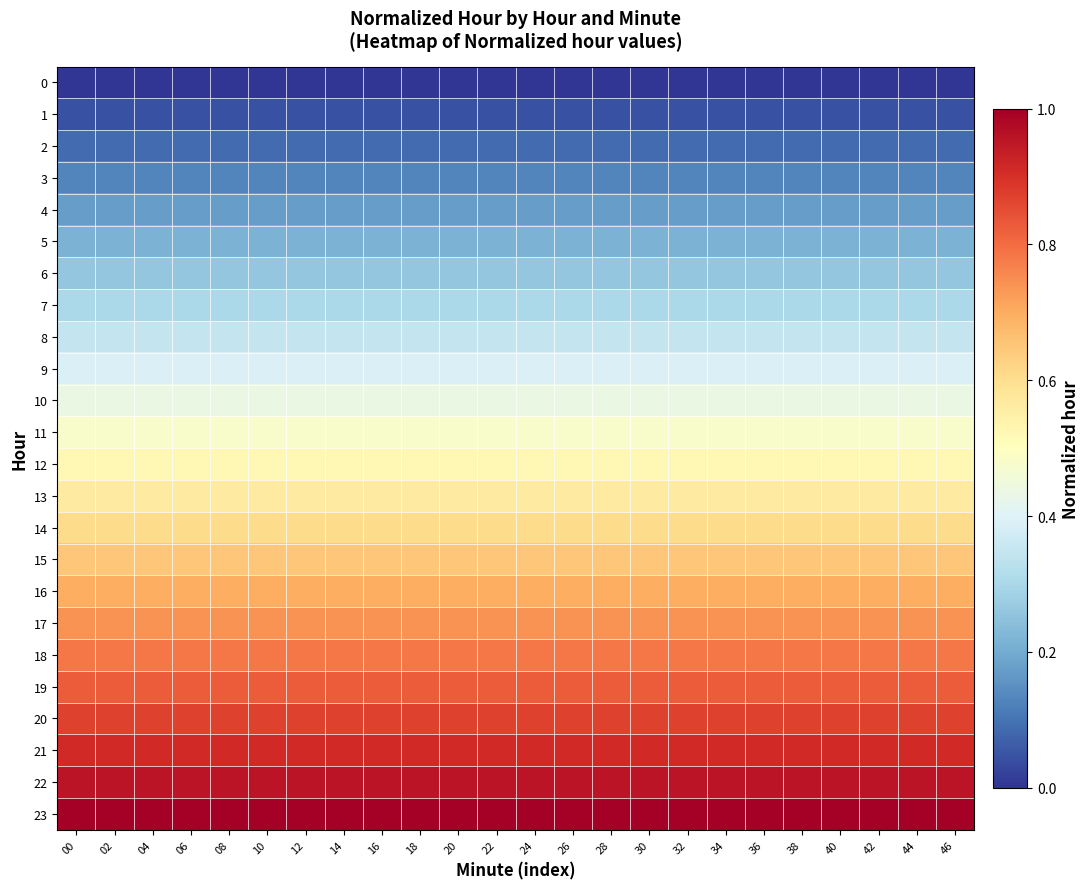

Reading left to right, what are all the values shown in this chart?

0: 00=0.0	02=0.0	04=0.0	06=0.0	08=0.0	10=0.0	12=0.0	14=0.0	16=0.0	18=0.0	20=0.0	22=0.0	24=0.0	26=0.0	28=0.0	30=0.0	32=0.0	34=0.0	36=0.0	38=0.0	40=0.0	42=0.0	44=0.0	46=0.0
1: 00=0.0	02=0.0	04=0.0	06=0.0	08=0.0	10=0.0	12=0.0	14=0.0	16=0.0	18=0.0	20=0.0	22=0.0	24=0.0	26=0.0	28=0.0	30=0.0	32=0.0	34=0.0	36=0.0	38=0.0	40=0.0	42=0.0	44=0.0	46=0.0
2: 00=0.1	02=0.1	04=0.1	06=0.1	08=0.1	10=0.1	12=0.1	14=0.1	16=0.1	18=0.1	20=0.1	22=0.1	24=0.1	26=0.1	28=0.1	30=0.1	32=0.1	34=0.1	36=0.1	38=0.1	40=0.1	42=0.1	44=0.1	46=0.1
3: 00=0.1	02=0.1	04=0.1	06=0.1	08=0.1	10=0.1	12=0.1	14=0.1	16=0.1	18=0.1	20=0.1	22=0.1	24=0.1	26=0.1	28=0.1	30=0.1	32=0.1	34=0.1	36=0.1	38=0.1	40=0.1	42=0.1	44=0.1	46=0.1
4: 00=0.2	02=0.2	04=0.2	06=0.2	08=0.2	10=0.2	12=0.2	14=0.2	16=0.2	18=0.2	20=0.2	22=0.2	24=0.2	26=0.2	28=0.2	30=0.2	32=0.2	34=0.2	36=0.2	38=0.2	40=0.2	42=0.2	44=0.2	46=0.2
5: 00=0.2	02=0.2	04=0.2	06=0.2	08=0.2	10=0.2	12=0.2	14=0.2	16=0.2	18=0.2	20=0.2	22=0.2	24=0.2	26=0.2	28=0.2	30=0.2	32=0.2	34=0.2	36=0.2	38=0.2	40=0.2	42=0.2	44=0.2	46=0.2
6: 00=0.3	02=0.3	04=0.3	06=0.3	08=0.3	10=0.3	12=0.3	14=0.3	16=0.3	18=0.3	20=0.3	22=0.3	24=0.3	26=0.3	28=0.3	30=0.3	32=0.3	34=0.3	36=0.3	38=0.3	40=0.3	42=0.3	44=0.3	46=0.3
7: 00=0.3	02=0.3	04=0.3	06=0.3	08=0.3	10=0.3	12=0.3	14=0.3	16=0.3	18=0.3	20=0.3	22=0.3	24=0.3	26=0.3	28=0.3	30=0.3	32=0.3	34=0.3	36=0.3	38=0.3	40=0.3	42=0.3	44=0.3	46=0.3
8: 00=0.3	02=0.3	04=0.3	06=0.3	08=0.3	10=0.3	12=0.3	14=0.3	16=0.3	18=0.3	20=0.3	22=0.3	24=0.3	26=0.3	28=0.3	30=0.3	32=0.3	34=0.3	36=0.3	38=0.3	40=0.3	42=0.3	44=0.3	46=0.3
9: 00=0.4	02=0.4	04=0.4	06=0.4	08=0.4	10=0.4	12=0.4	14=0.4	16=0.4	18=0.4	20=0.4	22=0.4	24=0.4	26=0.4	28=0.4	30=0.4	32=0.4	34=0.4	36=0.4	38=0.4	40=0.4	42=0.4	44=0.4	46=0.4
10: 00=0.4	02=0.4	04=0.4	06=0.4	08=0.4	10=0.4	12=0.4	14=0.4	16=0.4	18=0.4	20=0.4	22=0.4	24=0.4	26=0.4	28=0.4	30=0.4	32=0.4	34=0.4	36=0.4	38=0.4	40=0.4	42=0.4	44=0.4	46=0.4
11: 00=0.5	02=0.5	04=0.5	06=0.5	08=0.5	10=0.5	12=0.5	14=0.5	16=0.5	18=0.5	20=0.5	22=0.5	24=0.5	26=0.5	28=0.5	30=0.5	32=0.5	34=0.5	36=0.5	38=0.5	40=0.5	42=0.5	44=0.5	46=0.5
12: 00=0.5	02=0.5	04=0.5	06=0.5	08=0.5	10=0.5	12=0.5	14=0.5	16=0.5	18=0.5	20=0.5	22=0.5	24=0.5	26=0.5	28=0.5	30=0.5	32=0.5	34=0.5	36=0.5	38=0.5	40=0.5	42=0.5	44=0.5	46=0.5
13: 00=0.6	02=0.6	04=0.6	06=0.6	08=0.6	10=0.6	12=0.6	14=0.6	16=0.6	18=0.6	20=0.6	22=0.6	24=0.6	26=0.6	28=0.6	30=0.6	32=0.6	34=0.6	36=0.6	38=0.6	40=0.6	42=0.6	44=0.6	46=0.6
14: 00=0.6	02=0.6	04=0.6	06=0.6	08=0.6	10=0.6	12=0.6	14=0.6	16=0.6	18=0.6	20=0.6	22=0.6	24=0.6	26=0.6	28=0.6	30=0.6	32=0.6	34=0.6	36=0.6	38=0.6	40=0.6	42=0.6	44=0.6	46=0.6
15: 00=0.7	02=0.7	04=0.7	06=0.7	08=0.7	10=0.7	12=0.7	14=0.7	16=0.7	18=0.7	20=0.7	22=0.7	24=0.7	26=0.7	28=0.7	30=0.7	32=0.7	34=0.7	36=0.7	38=0.7	40=0.7	42=0.7	44=0.7	46=0.7
16: 00=0.7	02=0.7	04=0.7	06=0.7	08=0.7	10=0.7	12=0.7	14=0.7	16=0.7	18=0.7	20=0.7	22=0.7	24=0.7	26=0.7	28=0.7	30=0.7	32=0.7	34=0.7	36=0.7	38=0.7	40=0.7	42=0.7	44=0.7	46=0.7
17: 00=0.7	02=0.7	04=0.7	06=0.7	08=0.7	10=0.7	12=0.7	14=0.7	16=0.7	18=0.7	20=0.7	22=0.7	24=0.7	26=0.7	28=0.7	30=0.7	32=0.7	34=0.7	36=0.7	38=0.7	40=0.7	42=0.7	44=0.7	46=0.7
18: 00=0.8	02=0.8	04=0.8	06=0.8	08=0.8	10=0.8	12=0.8	14=0.8	16=0.8	18=0.8	20=0.8	22=0.8	24=0.8	26=0.8	28=0.8	30=0.8	32=0.8	34=0.8	36=0.8	38=0.8	40=0.8	42=0.8	44=0.8	46=0.8
19: 00=0.8	02=0.8	04=0.8	06=0.8	08=0.8	10=0.8	12=0.8	14=0.8	16=0.8	18=0.8	20=0.8	22=0.8	24=0.8	26=0.8	28=0.8	30=0.8	32=0.8	34=0.8	36=0.8	38=0.8	40=0.8	42=0.8	44=0.8	46=0.8
20: 00=0.9	02=0.9	04=0.9	06=0.9	08=0.9	10=0.9	12=0.9	14=0.9	16=0.9	18=0.9	20=0.9	22=0.9	24=0.9	26=0.9	28=0.9	30=0.9	32=0.9	34=0.9	36=0.9	38=0.9	40=0.9	42=0.9	44=0.9	46=0.9
21: 00=0.9	02=0.9	04=0.9	06=0.9	08=0.9	10=0.9	12=0.9	14=0.9	16=0.9	18=0.9	20=0.9	22=0.9	24=0.9	26=0.9	28=0.9	30=0.9	32=0.9	34=0.9	36=0.9	38=0.9	40=0.9	42=0.9	44=0.9	46=0.9
22: 00=1.0	02=1.0	04=1.0	06=1.0	08=1.0	10=1.0	12=1.0	14=1.0	16=1.0	18=1.0	20=1.0	22=1.0	24=1.0	26=1.0	28=1.0	30=1.0	32=1.0	34=1.0	36=1.0	38=1.0	40=1.0	42=1.0	44=1.0	46=1.0
23: 00=1.0	02=1.0	04=1.0	06=1.0	08=1.0	10=1.0	12=1.0	14=1.0	16=1.0	18=1.0	20=1.0	22=1.0	24=1.0	26=1.0	28=1.0	30=1.0	32=1.0	34=1.0	36=1.0	38=1.0	40=1.0	42=1.0	44=1.0	46=1.0